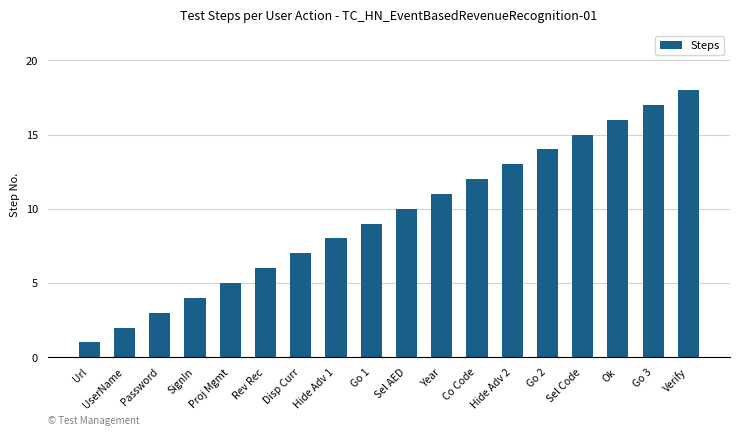

Reading left to right, what are all the values shown in this chart?

1	2	3	4	5	6	7	8	9	10	11	12	13	14	15	16	17	18